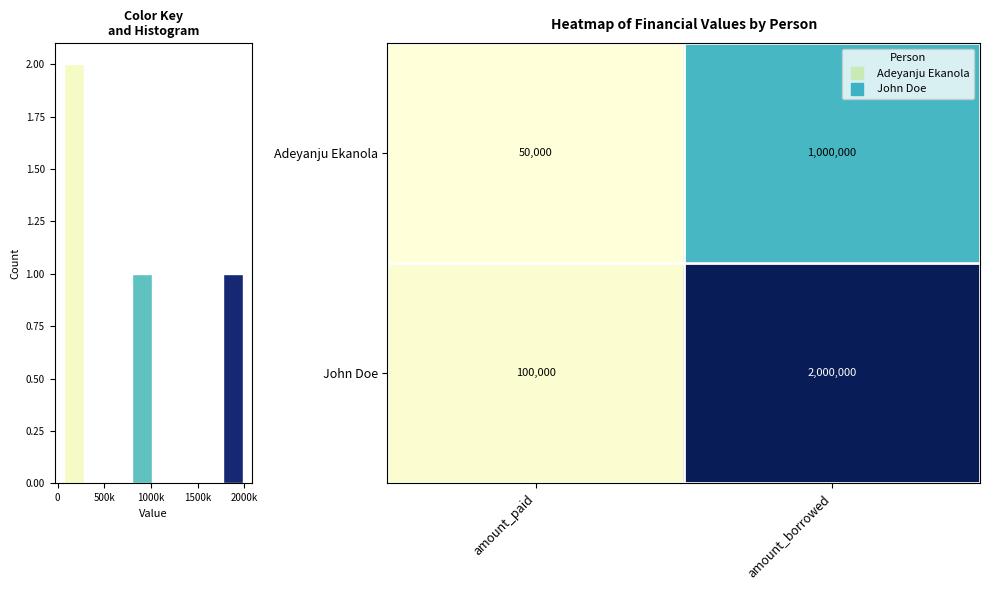

What is the highest value of the John Doe series?

2000000